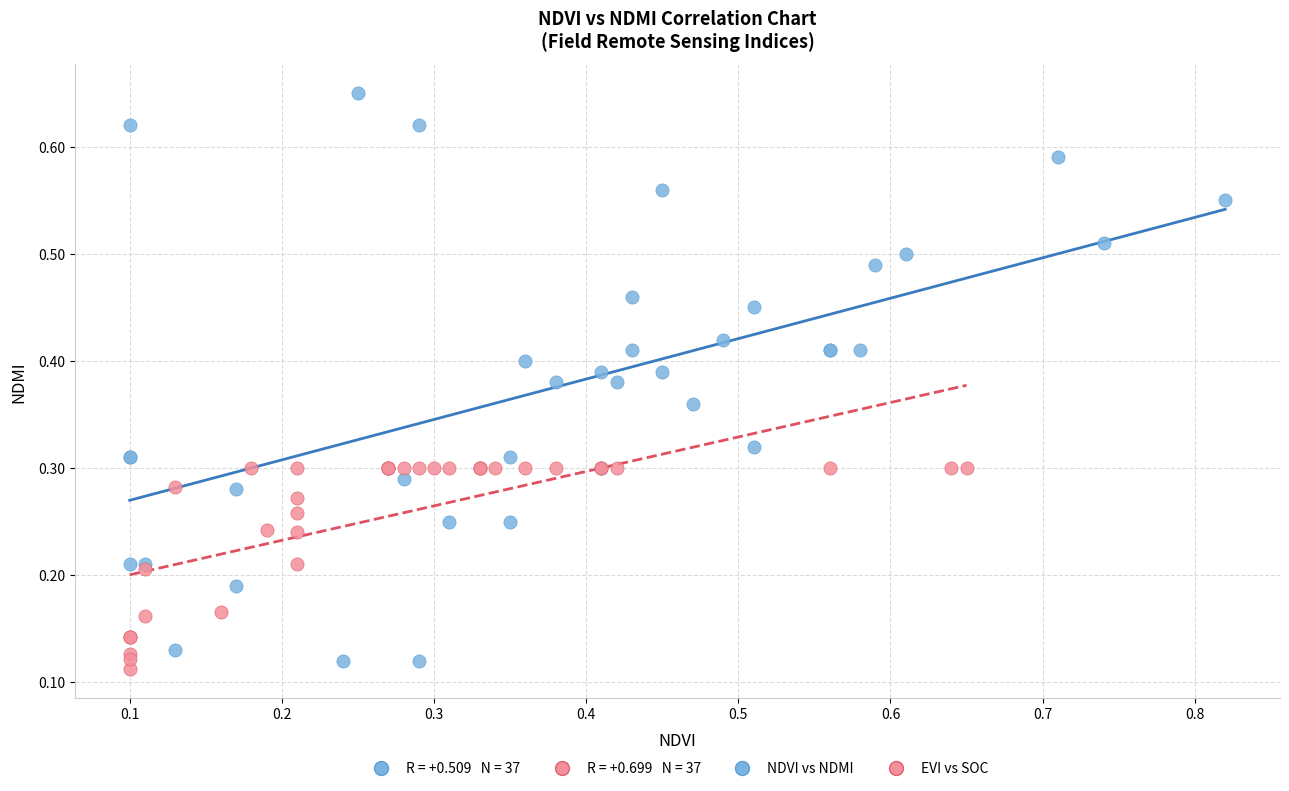

Which series has the widest spread of Y values?

NDVI vs NDMI